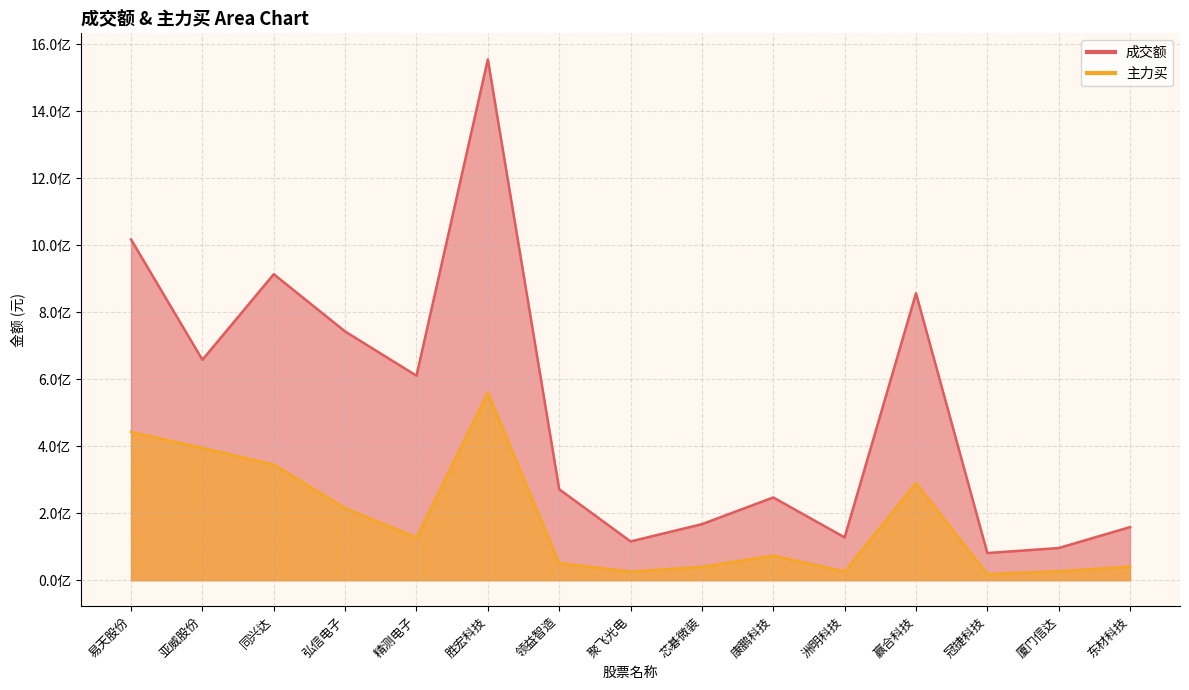

What is the label of the 10th point from the left?

康鹏科技